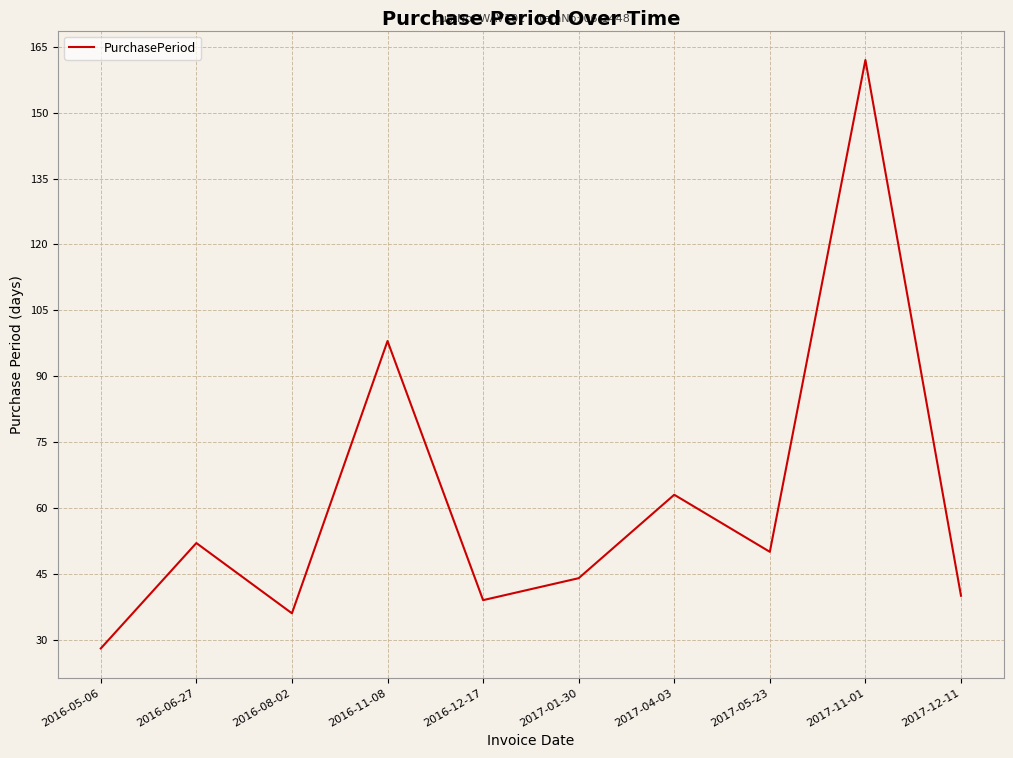

Which category has the lowest value across all series?

2016-05-06